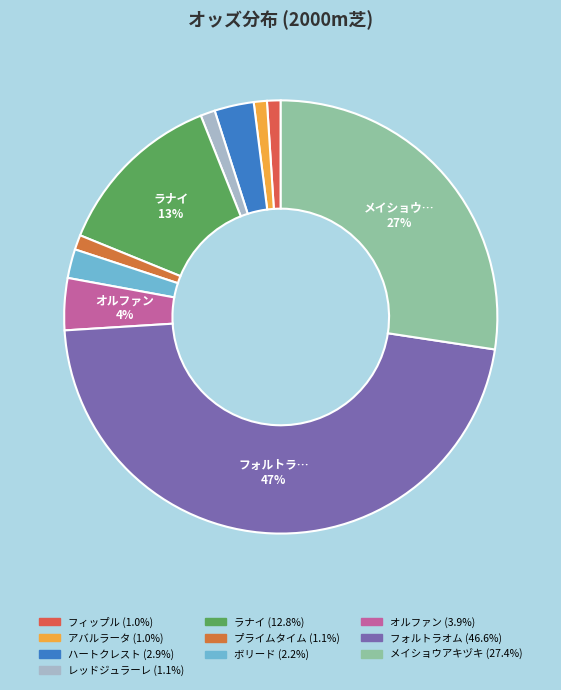

Which has a higher value, レッドジュラーレ or アバルラータ?

レッドジュラーレ